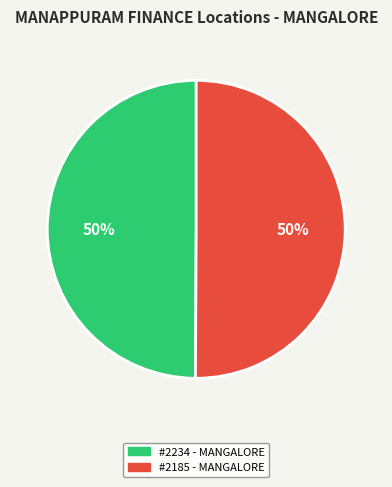

To the nearest percent, what is the average slice percentage?

50%